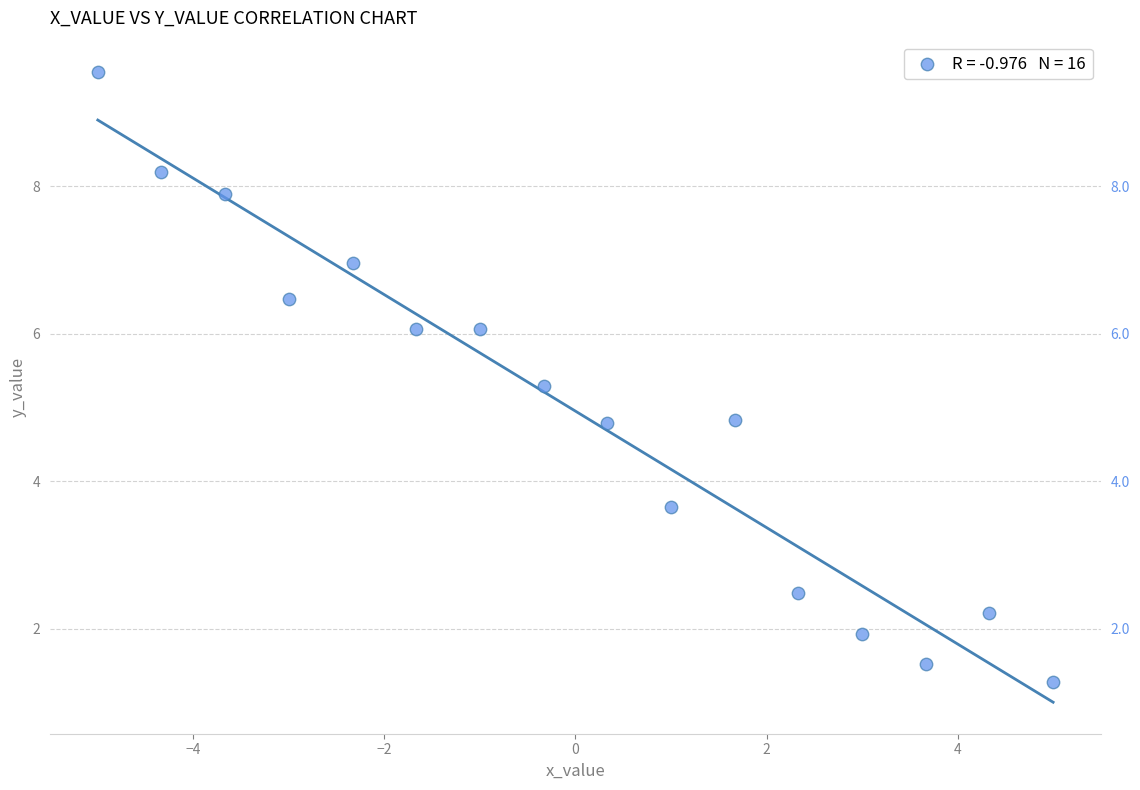

What is the range of Y values (max minus min)?

8.3